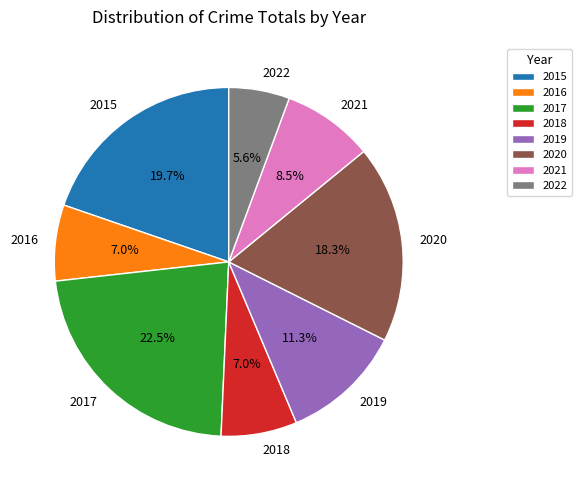

Is 2021 the majority of the pie?

No